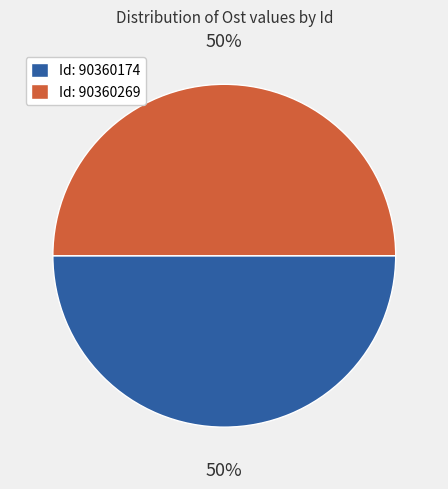

Is the sum of Id: 90360269 and Id: 90360174 greater than half?

Yes